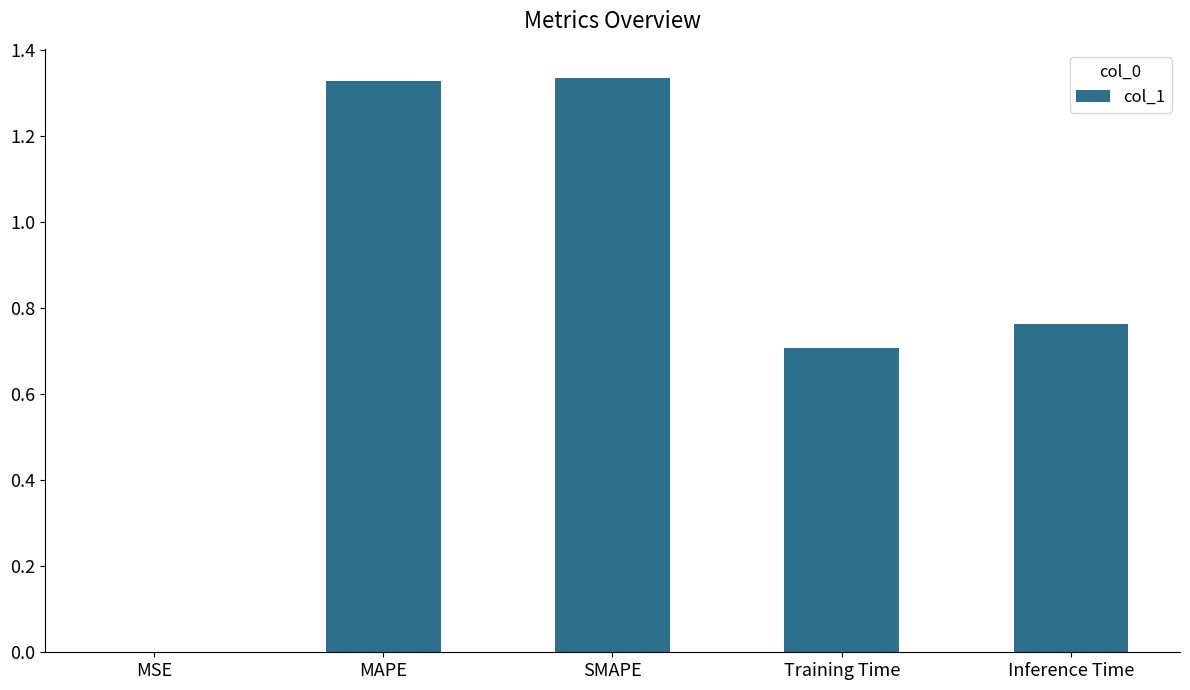

What is the change in value from MAPE to Training Time?

-0.6